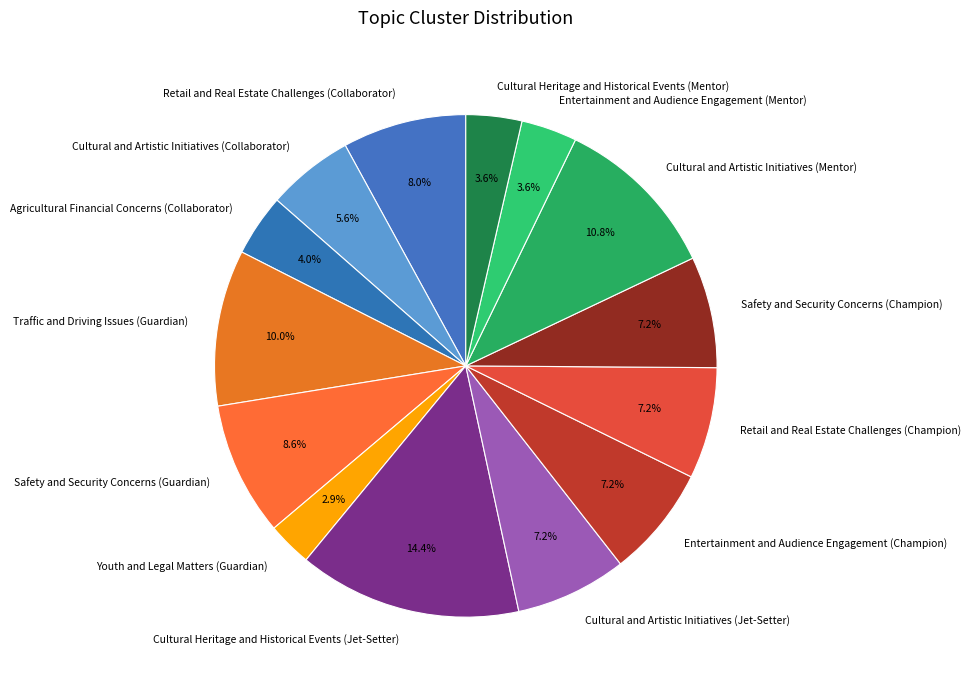

How many slices are in this pie chart?

14